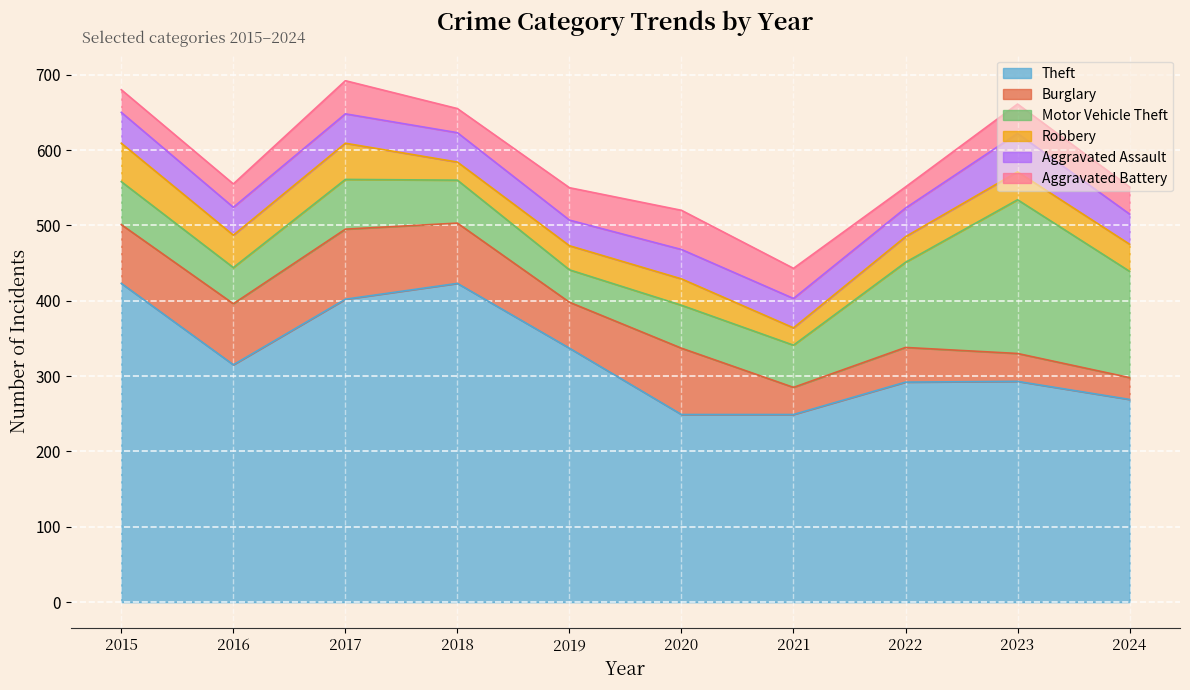

True or false: Theft and Aggravated Battery cross at least once.

False